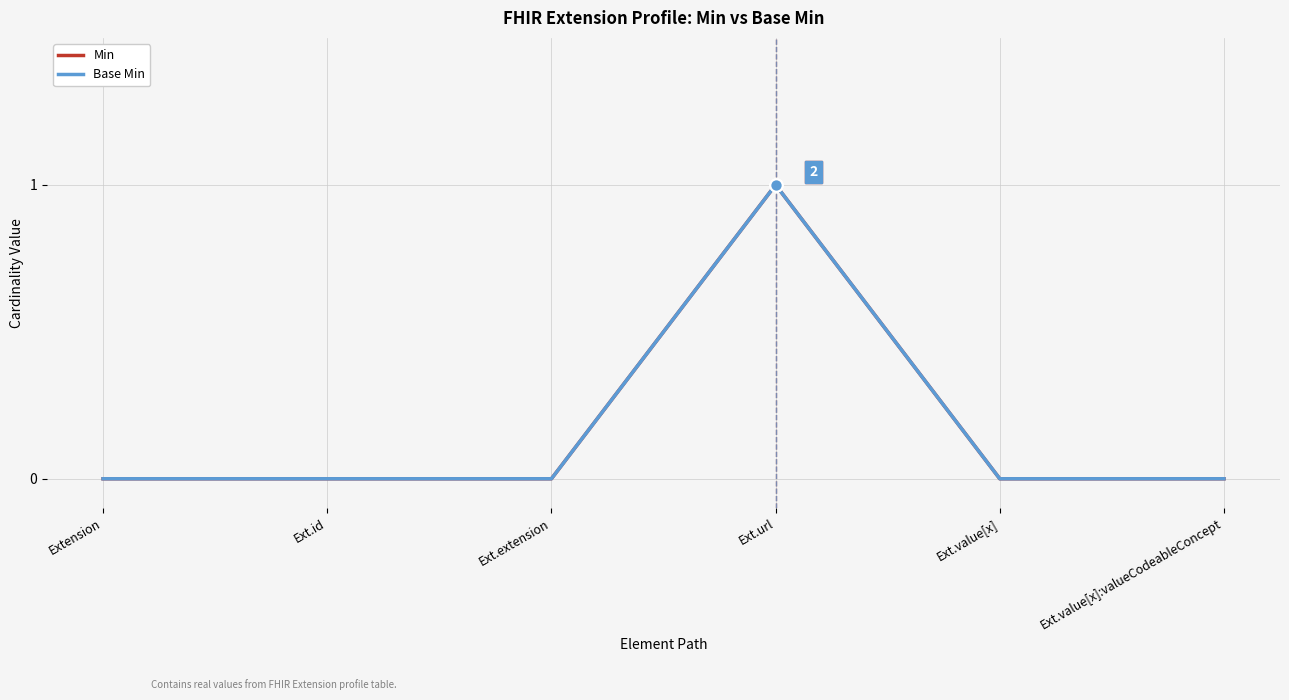

Is this an area chart (filled region under the line)?

No